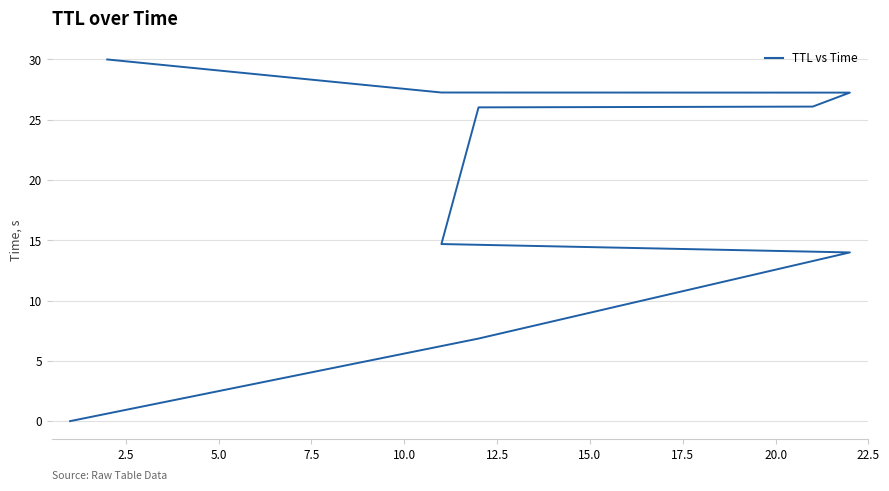

Which has a higher value, 7.5 or 12.5?

12.5